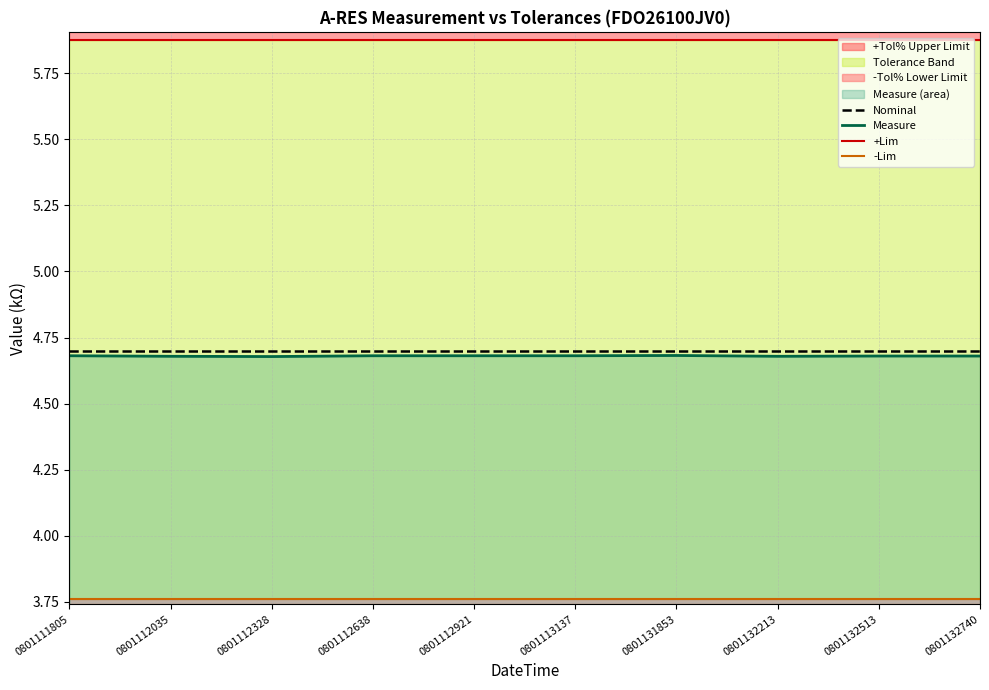

Where is -Lim nearest to the value 3?

0801111805